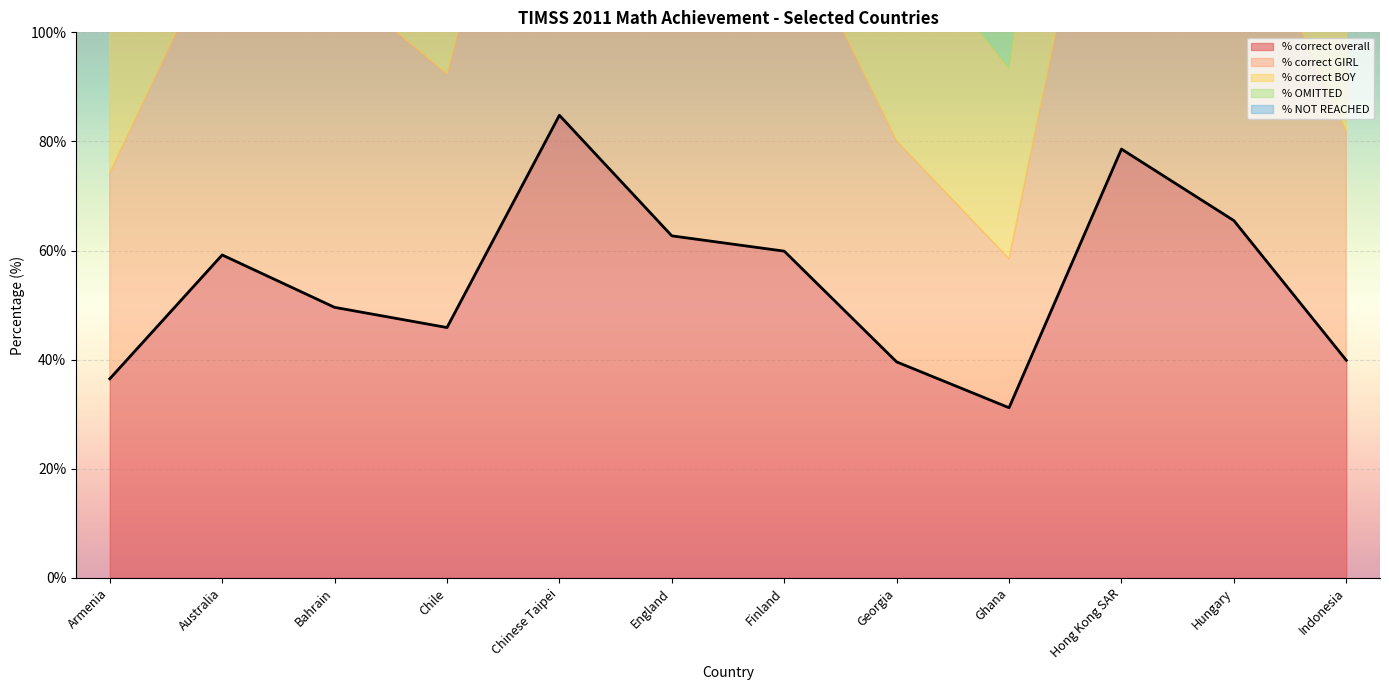

What is the spread (max minus min) of values at England?

56.8